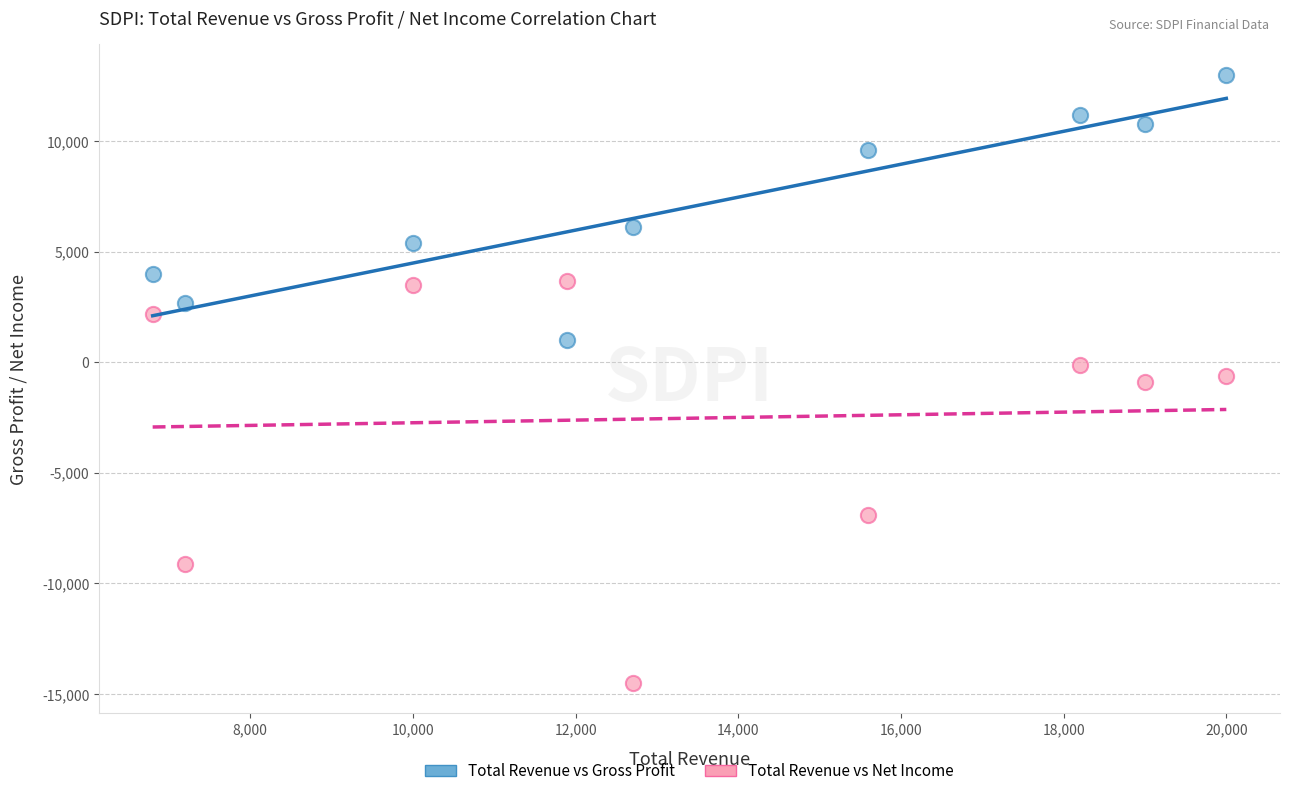

Across all data points, what is the range of X values (max minus min)?

13200